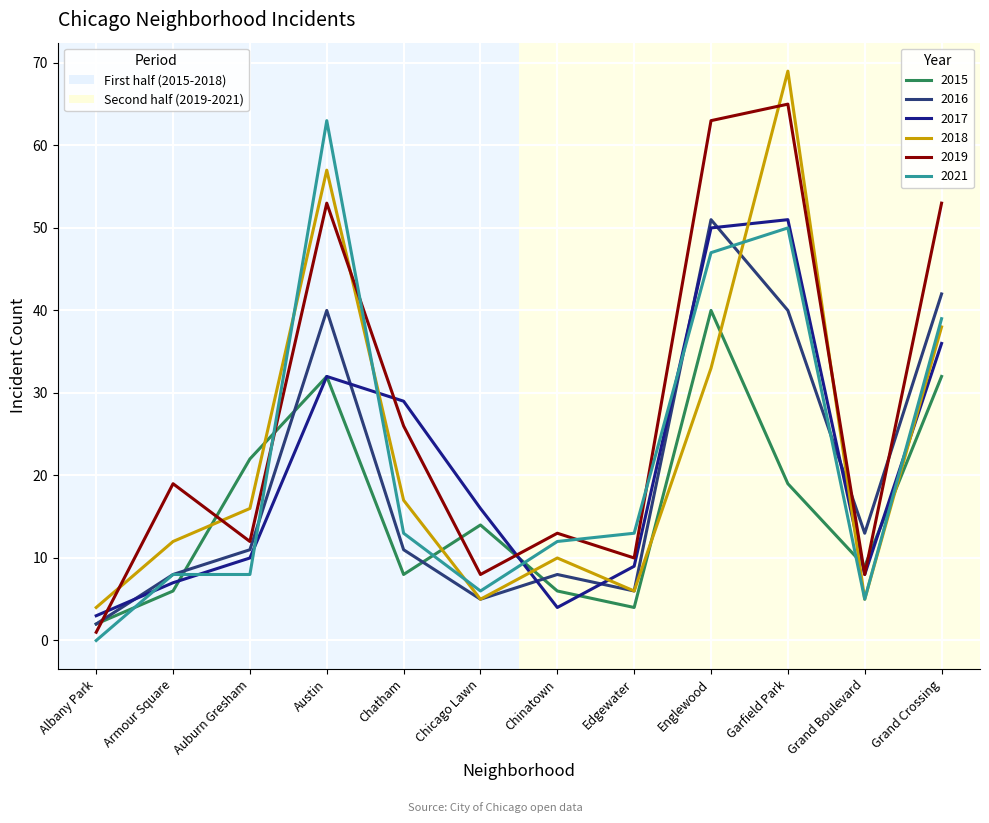

What position from the left is Auburn Gresham?

3